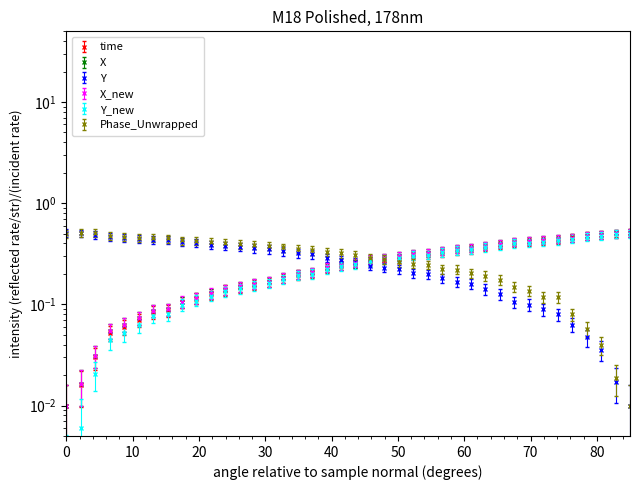

How many data points does each series have?

40